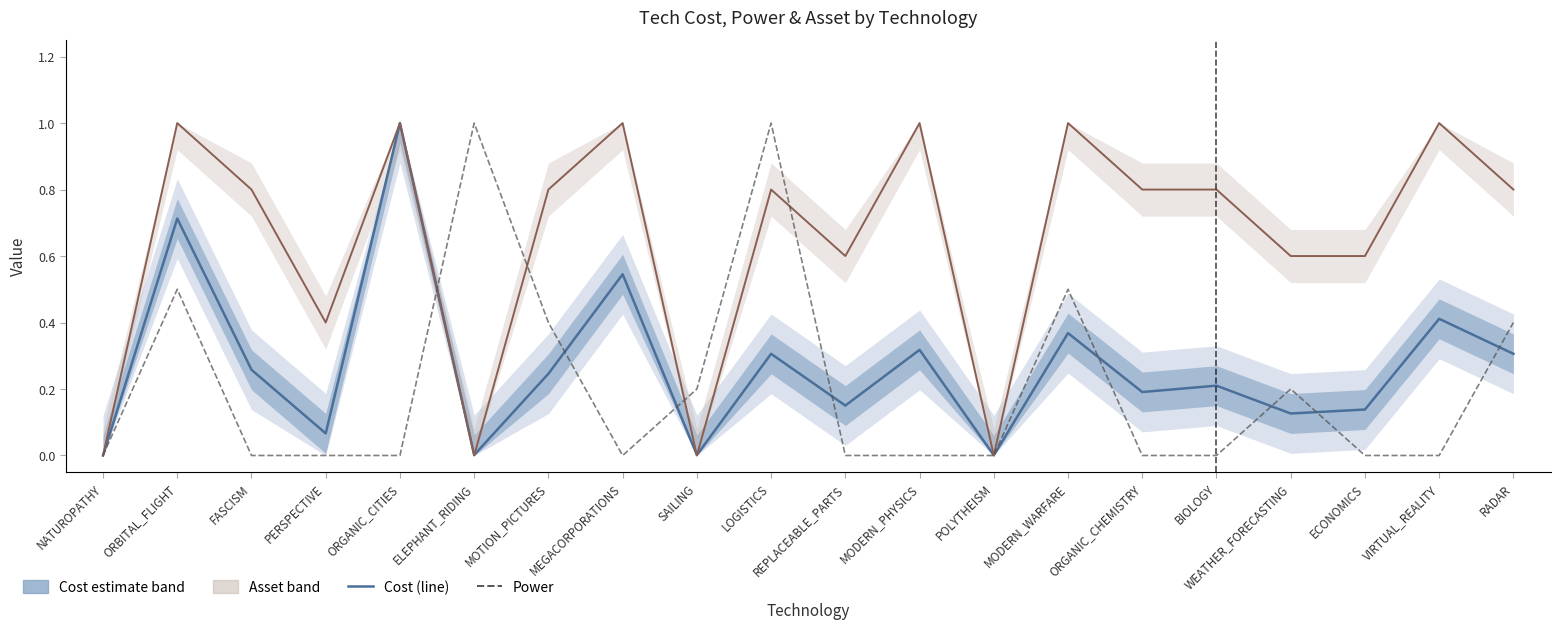

Reading left to right, what are all the values shown in this chart?

Cost (estimate): 0.0	0.7	0.3	0.1	1.0	0.0	0.2	0.5	0.0	0.3	0.2	0.3	0.0	0.4	0.2	0.2	0.1	0.1	0.4	0.3
Asset: 0.0	1.0	0.8	0.4	1.0	0.0	0.8	1.0	0.0	0.8	0.6	1.0	0.0	1.0	0.8	0.8	0.6	0.6	1.0	0.8
Power (normalized): 0.0	0.5	0.0	0.0	0.0	1.0	0.4	0.0	0.2	1.0	0.0	0.0	0.0	0.5	0.0	0.0	0.2	0.0	0.0	0.4